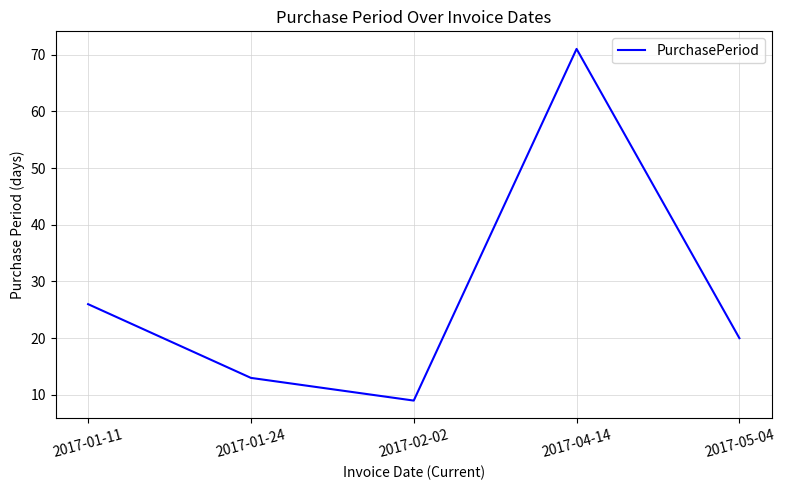

Count the number of categories in the chart.

5